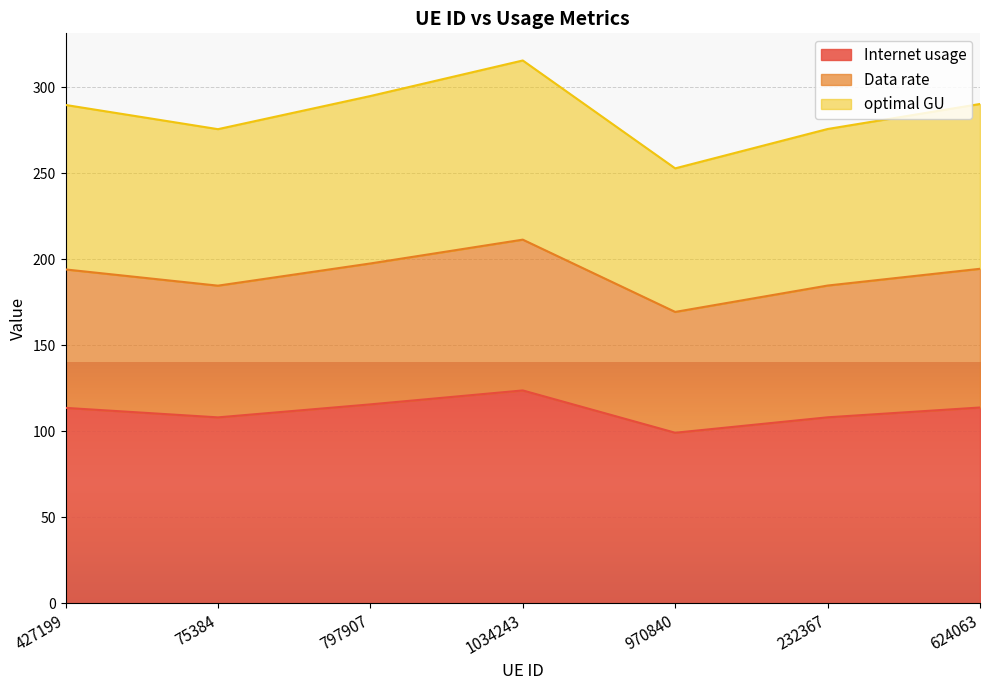

What is the label of the 1st point from the right?

624063